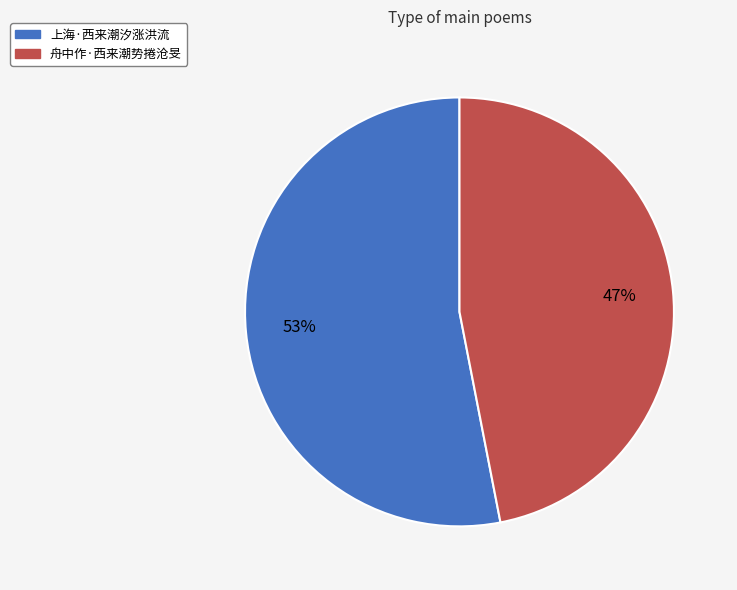

To the nearest percent, what is the average slice percentage?

50%